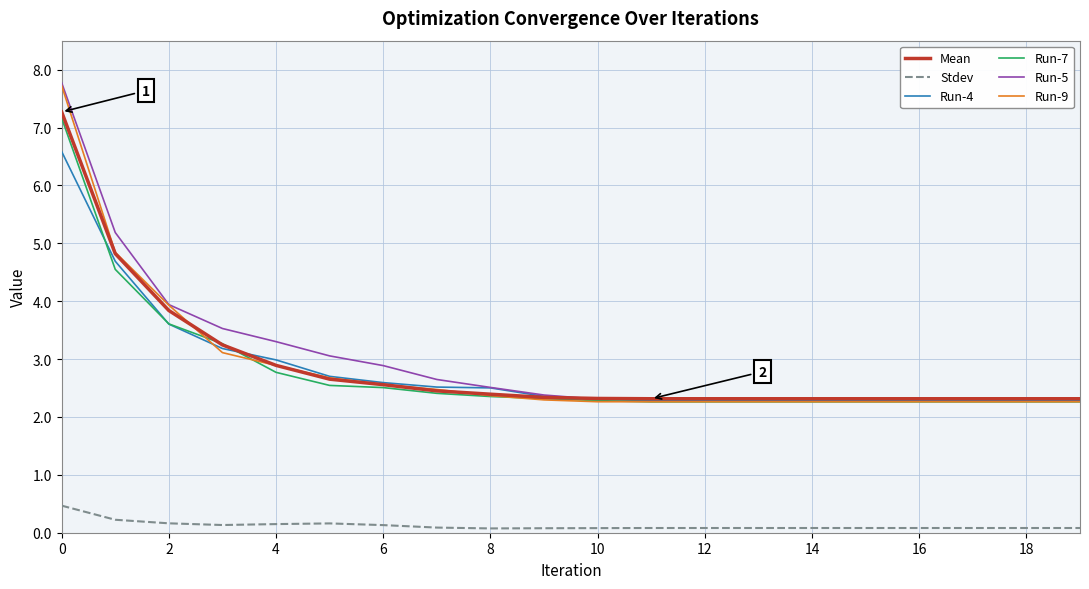

True or false: Run-9 and Stdev intersect in this chart.

False